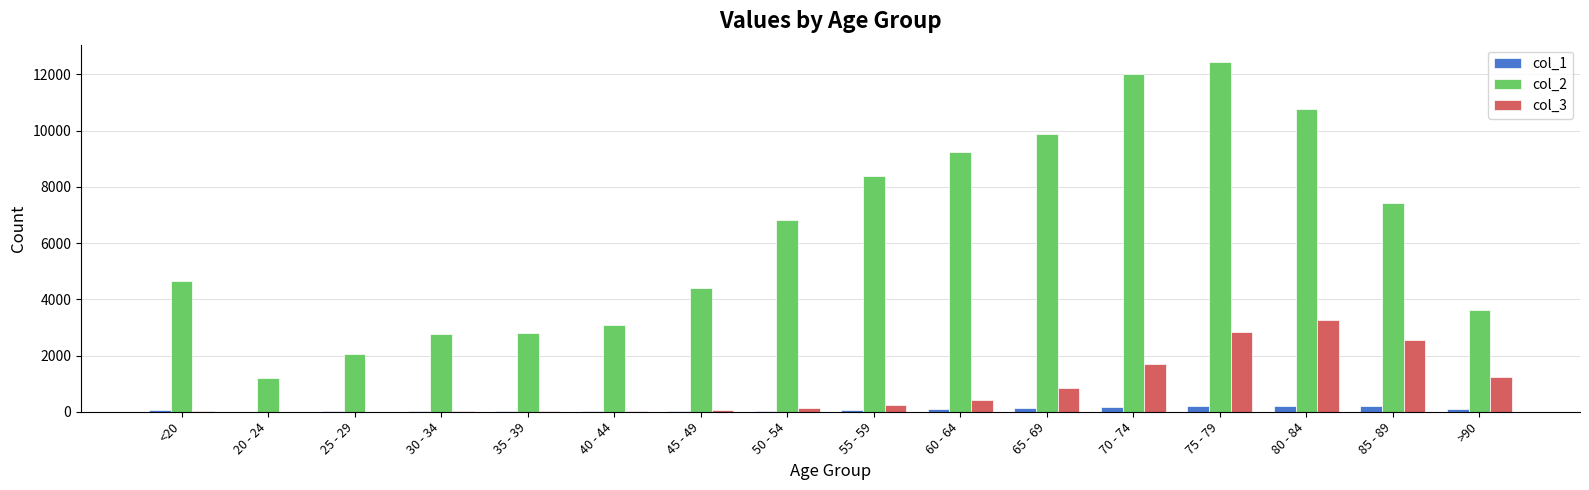

The value of col_3 at 85 - 89 is 989. True or false?

False